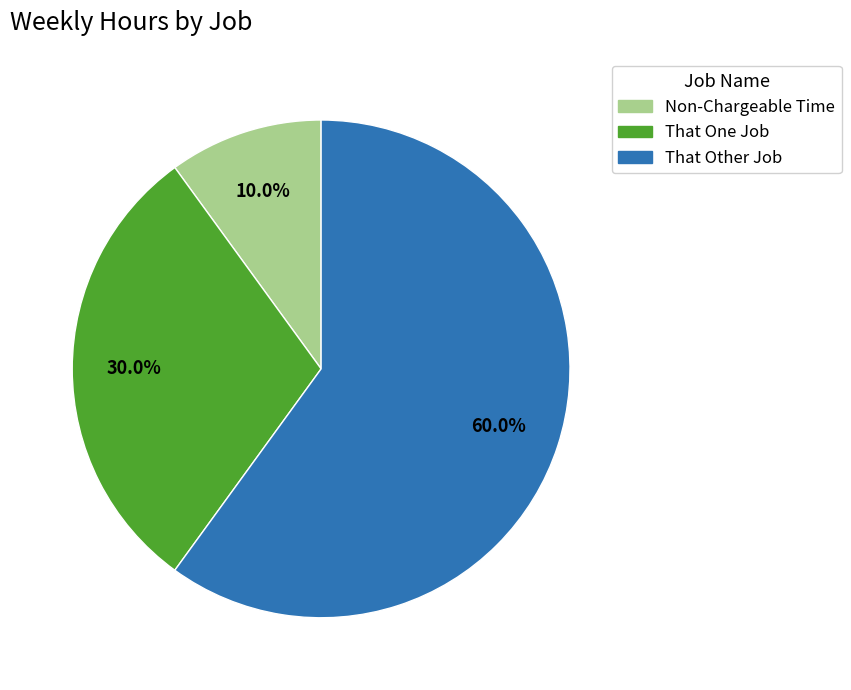

To the nearest percent, what is the difference between the Non-Chargeable Time and That Other Job slice percentages?

50%